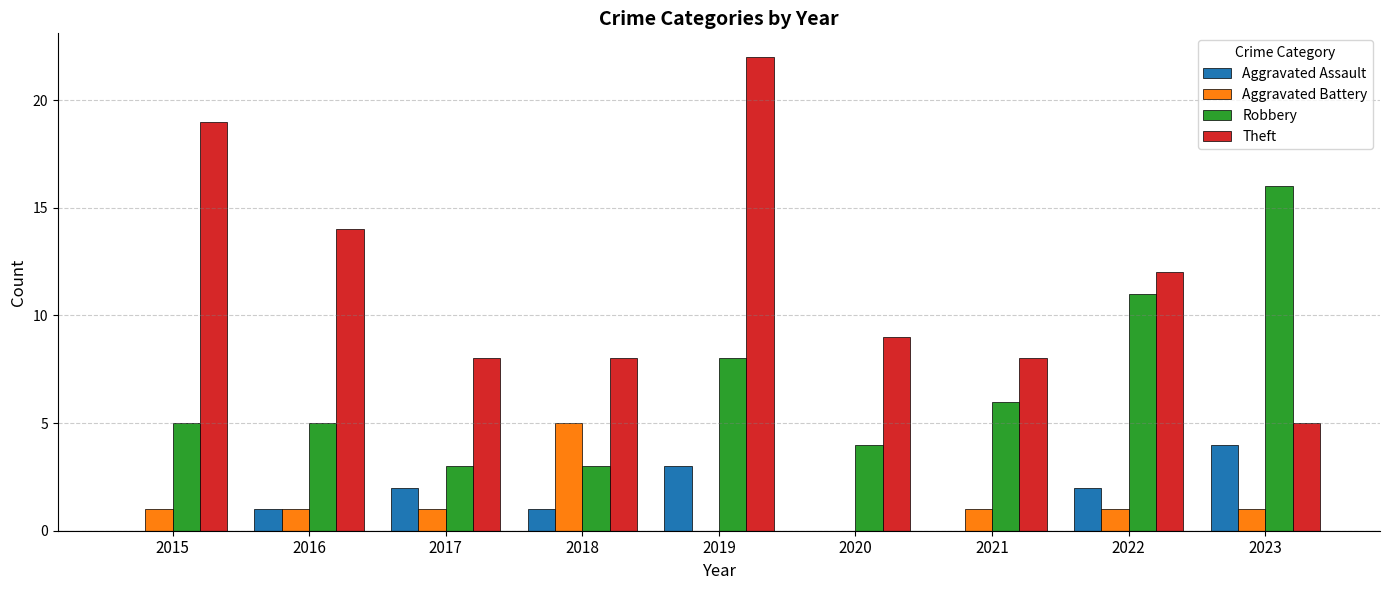

The Aggravated Battery series shows 1 at 2022. True or false?

True